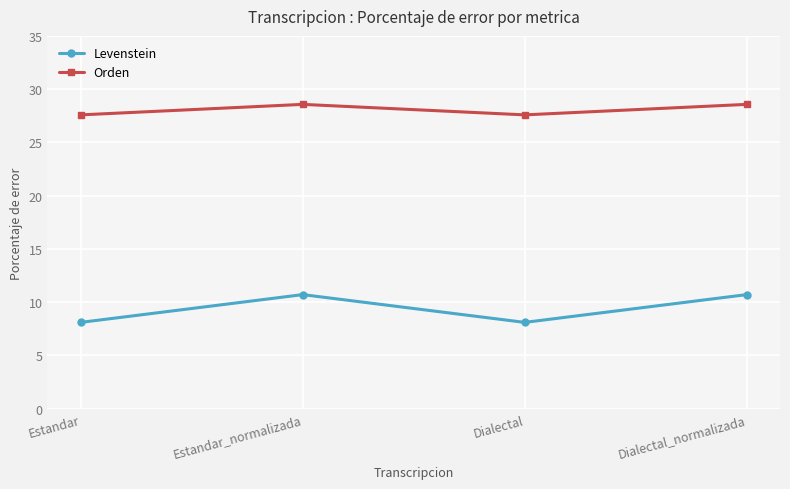

Reading left to right, transcribe all the data shown in this chart.

Levenstein: 8.1	10.7	8.1	10.7
Orden: 27.6	28.6	27.6	28.6